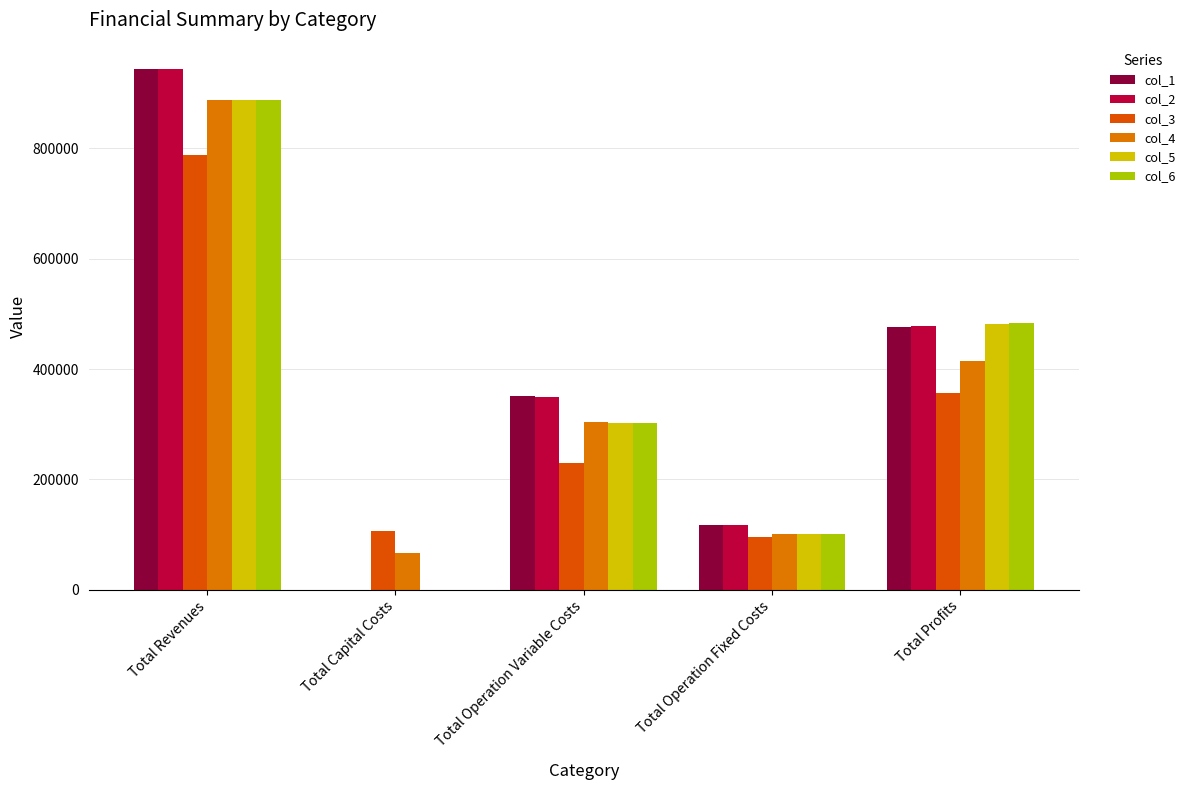

Which category has the highest value in the col_3 series?

Total Revenues